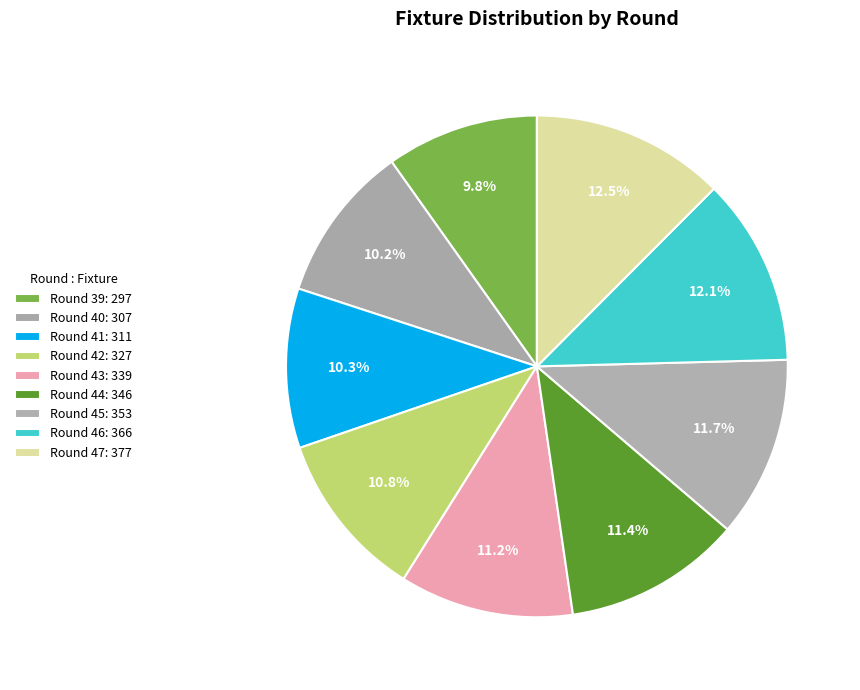

To the nearest percent, what is the difference between the Round 47 and Round 44 slice percentages?

1%